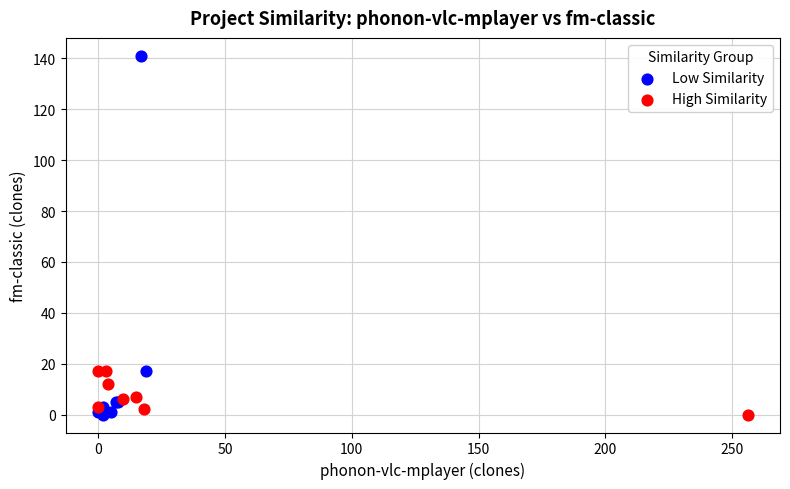

Which series has the widest spread of Y values?

Low Similarity